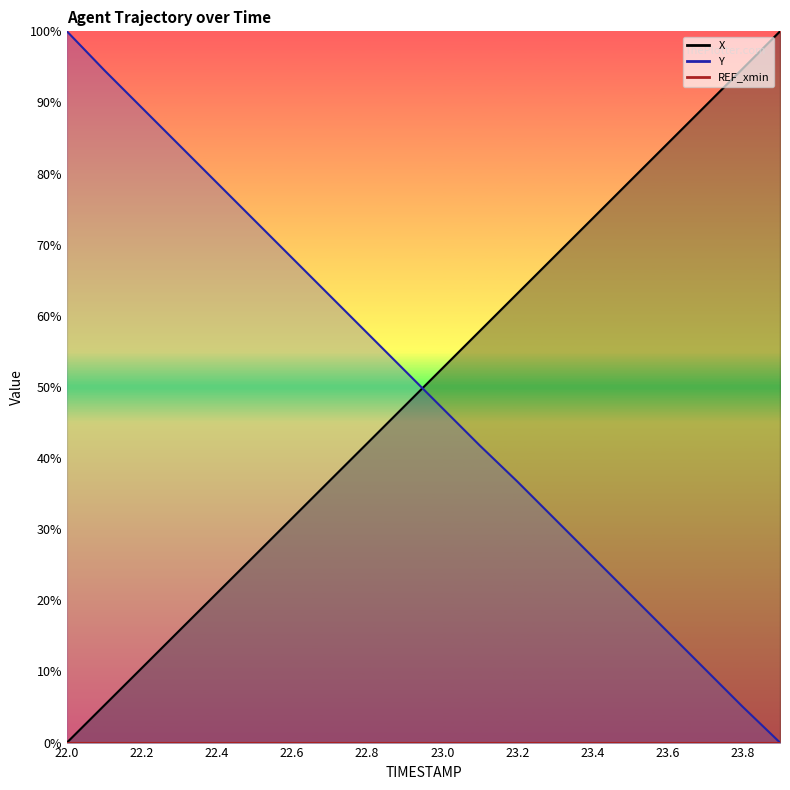

Which series ends up on top after the final intersection of X and Y?

X